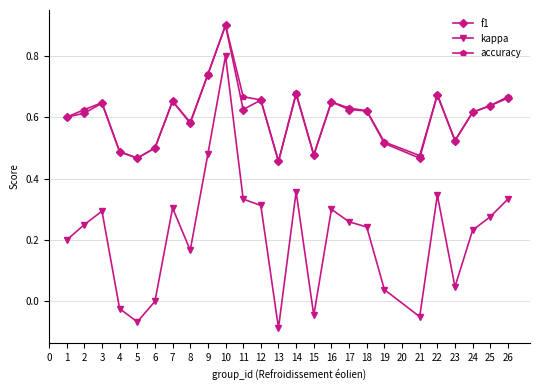

The value of kappa at 17 is 0.3. True or false?

True